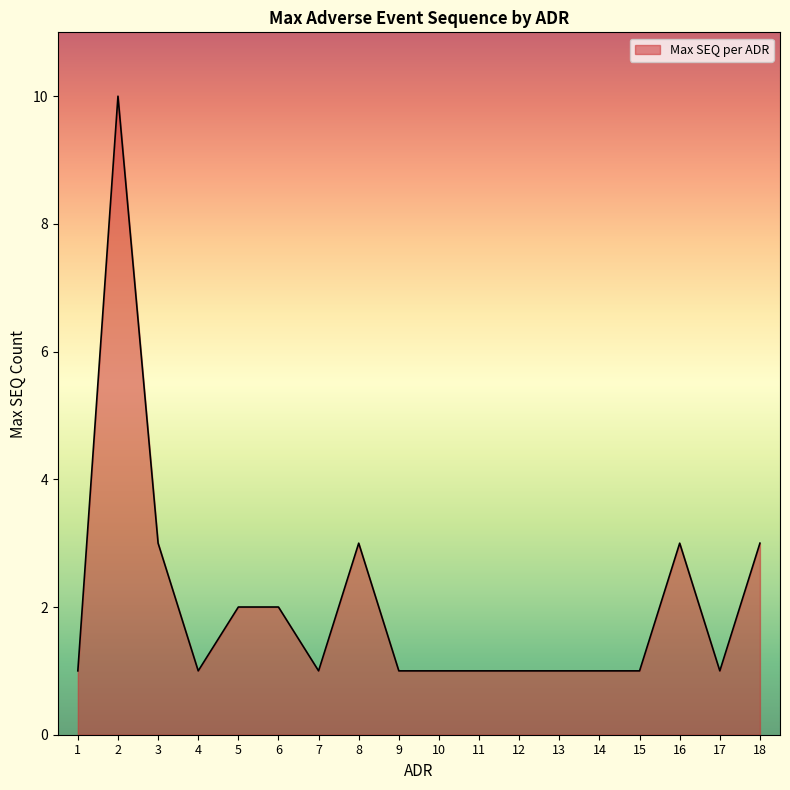

What is the greatest value displayed?

10